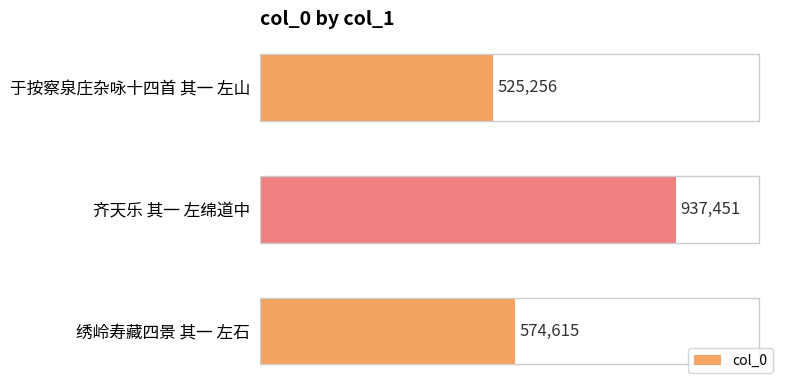

Are the bars horizontal?

Yes